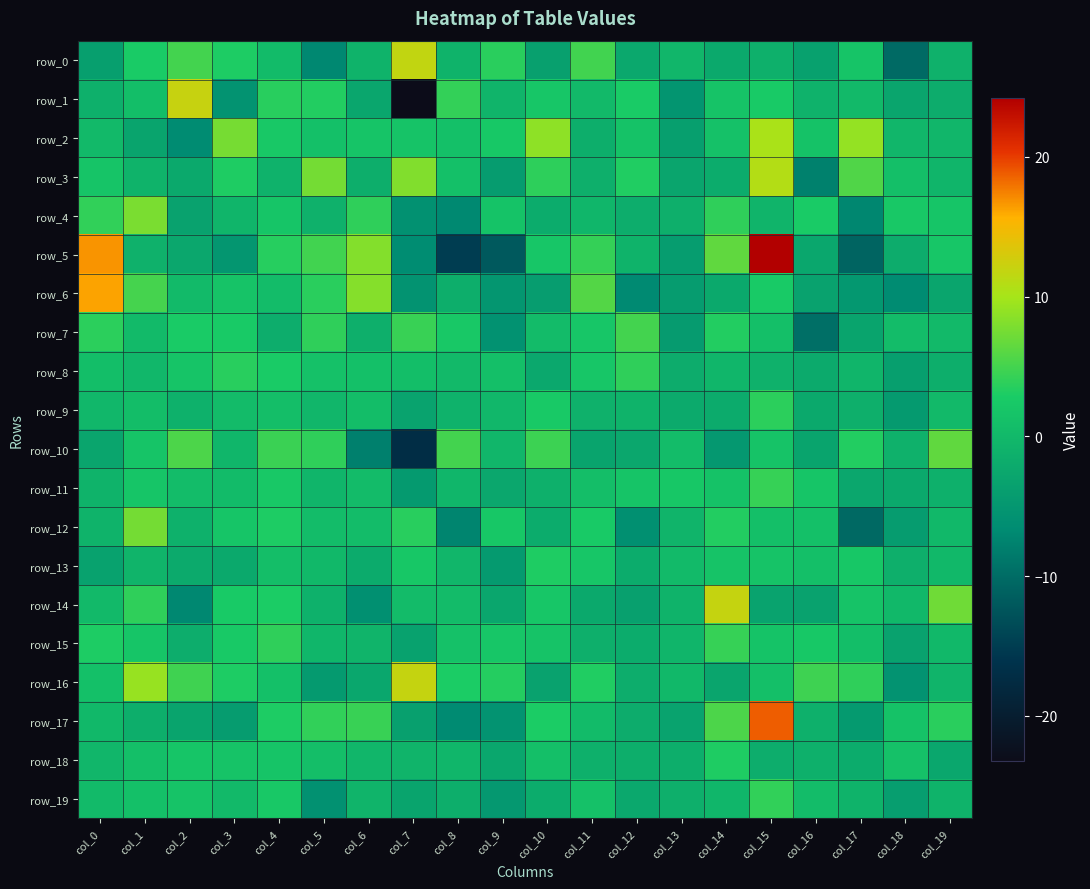

How many values in row_4 are above zero?

9